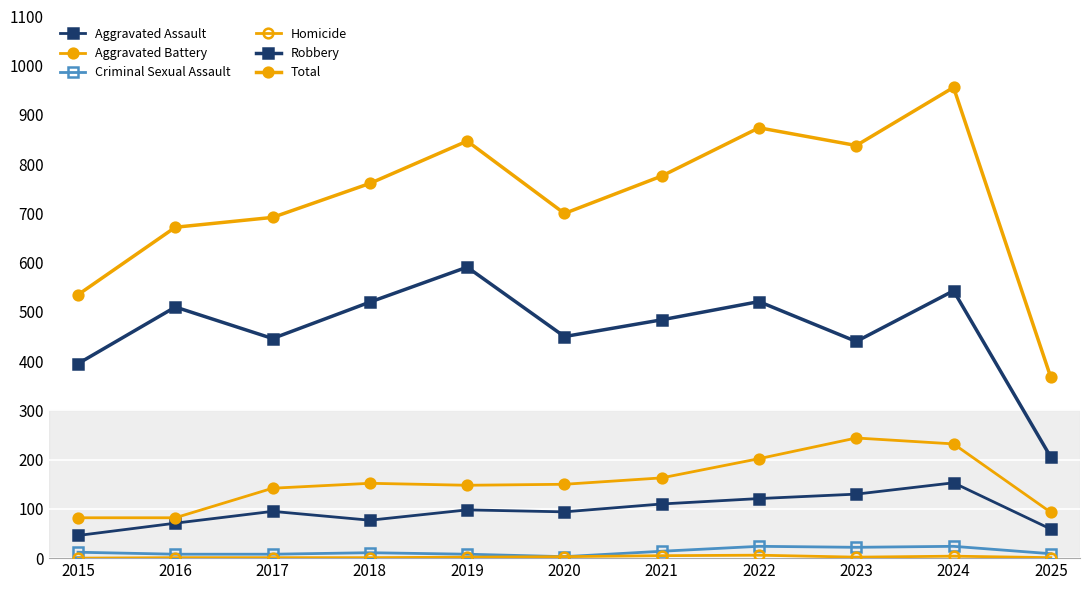

Which series has the largest range (max minus min)?

Total